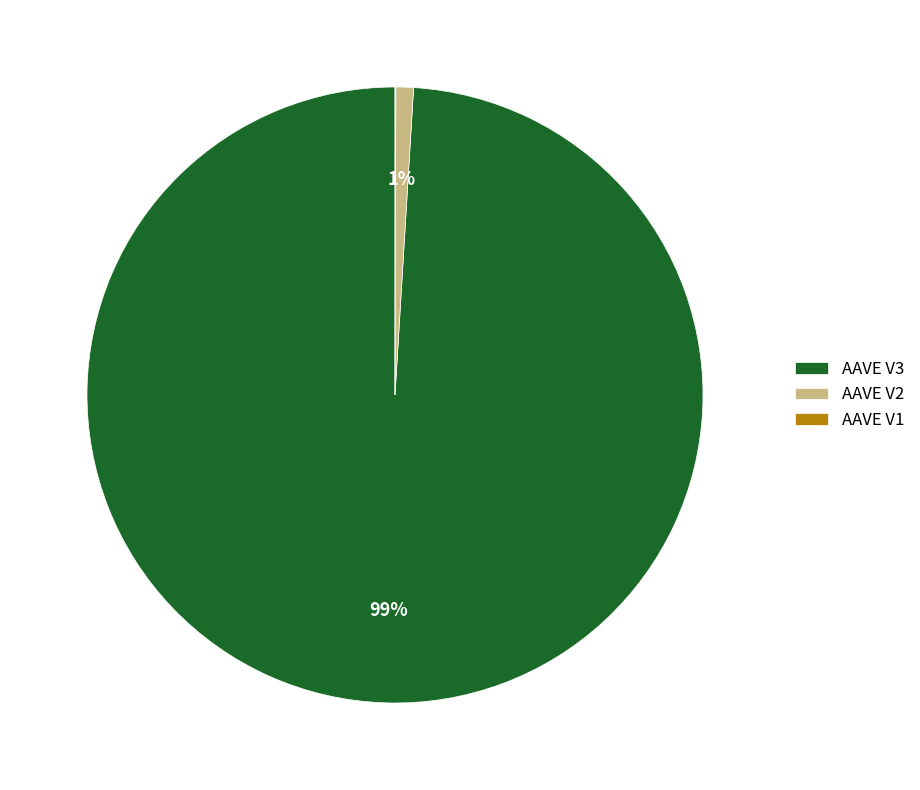

Is it true that AAVE V2 is 11% of the pie?

False